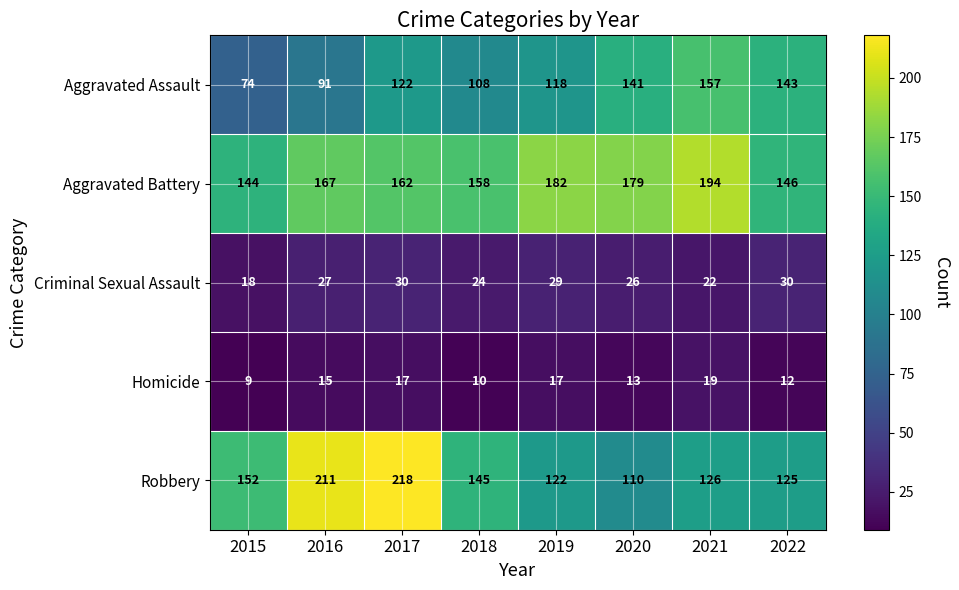

The Aggravated Assault series shows 189 at 2018. True or false?

False